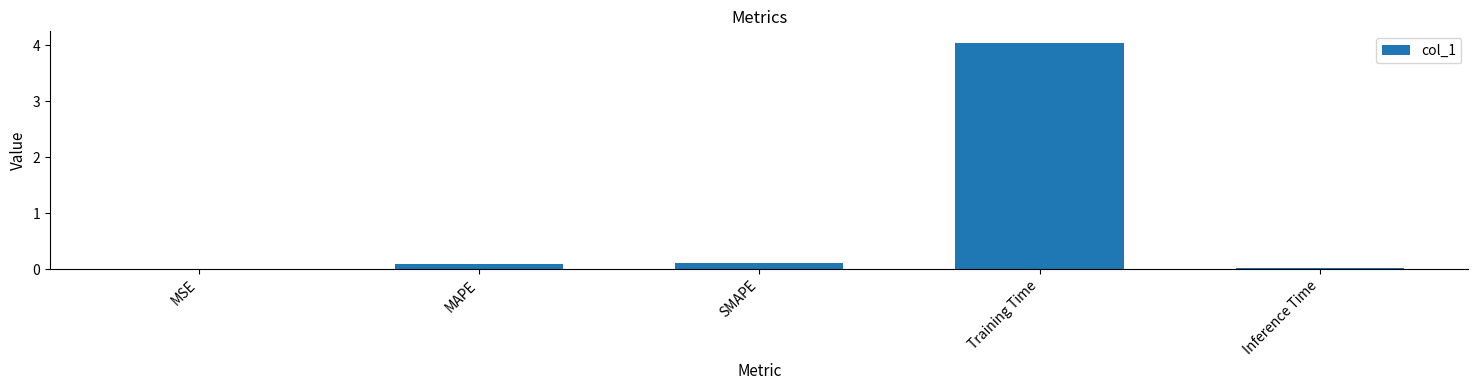

What is the approximate value at MAPE?

0.1